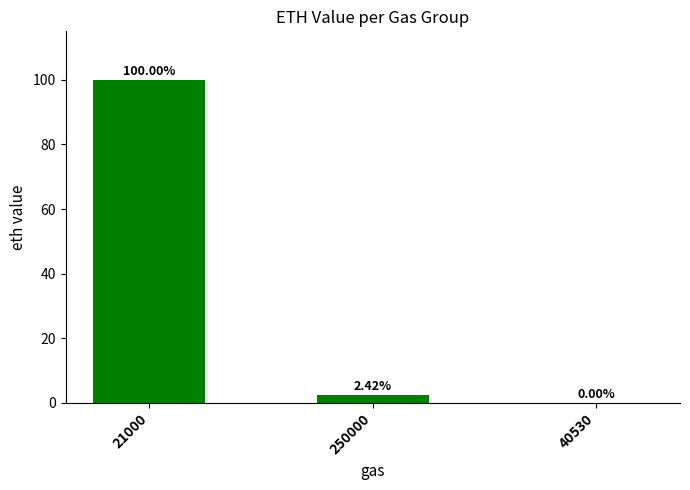

Between 250000 and 40530, which is larger?

250000